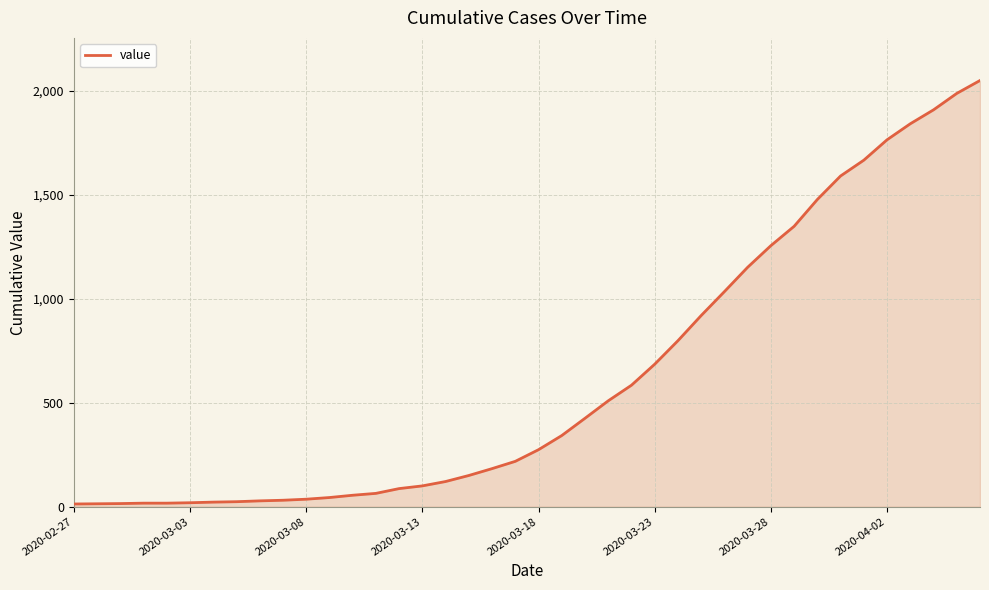

What is the maximum value shown in the chart?

2049